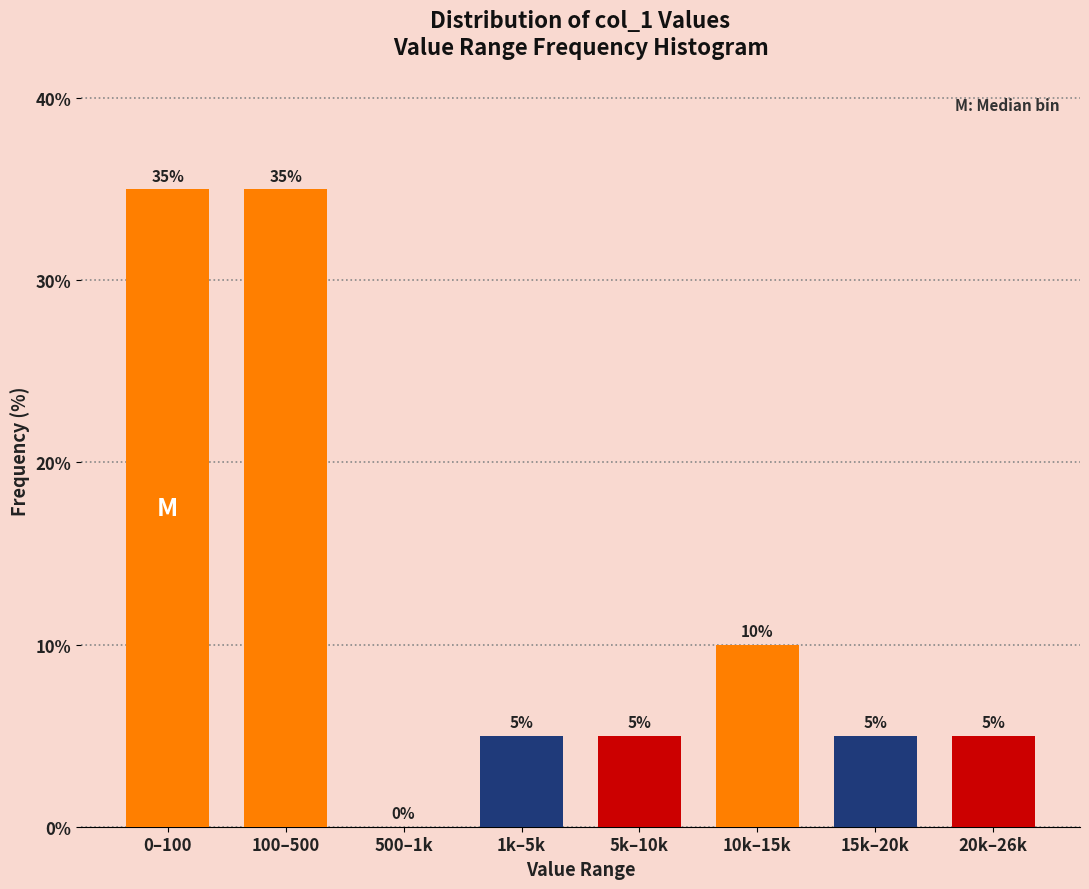

Reading right to left, transcribe all the data shown in this chart.

20k–26k=5	15k–20k=5	10k–15k=10	5k–10k=5	1k–5k=5	500–1k=0	100–500=35	0–100=35